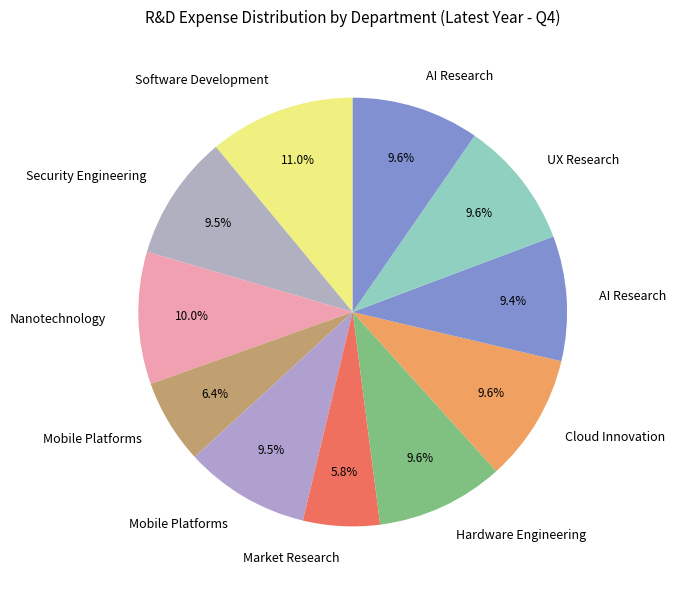

Count the number of slices in the pie.

11